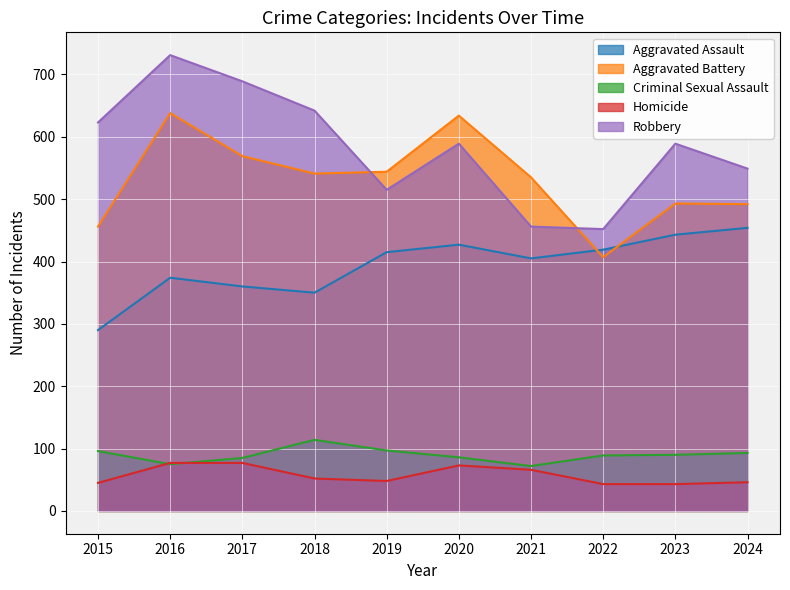

What is the minimum value for Aggravated Assault?

290